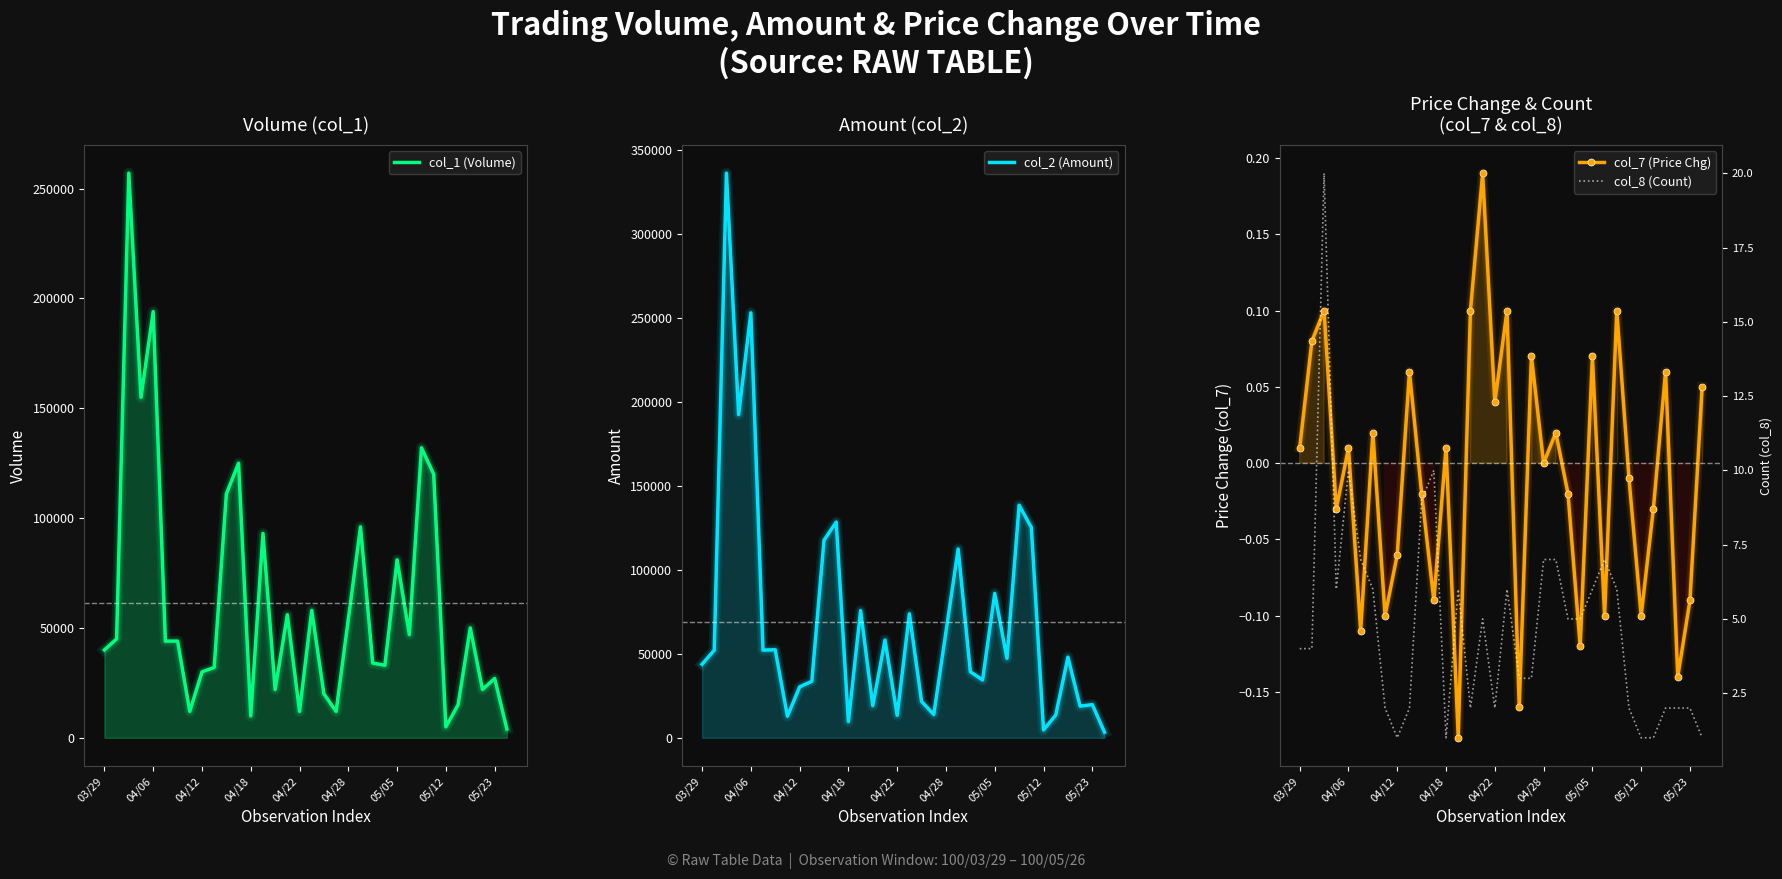

What position from the left is 25?

26